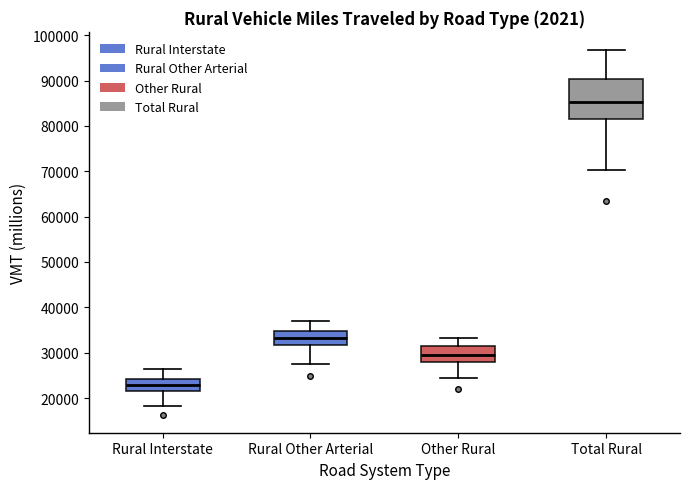

Reading left to right, read every box against the y-axis: the position of its median line, the range the box covers, and the ends of its whiskers. The values are not printed on the chart, so give them approximately, as read against the axis.

Rural Interstate: median 23000, box 22000 to 24000, whiskers 18000 to 26000
Rural Other Arterial: median 33000, box 32000 to 35000, whiskers 27000 to 37000
Other Rural: median 30000, box 28000 to 31000, whiskers 24000 to 33000
Total Rural: median 85000, box 82000 to 90000, whiskers 70000 to 97000